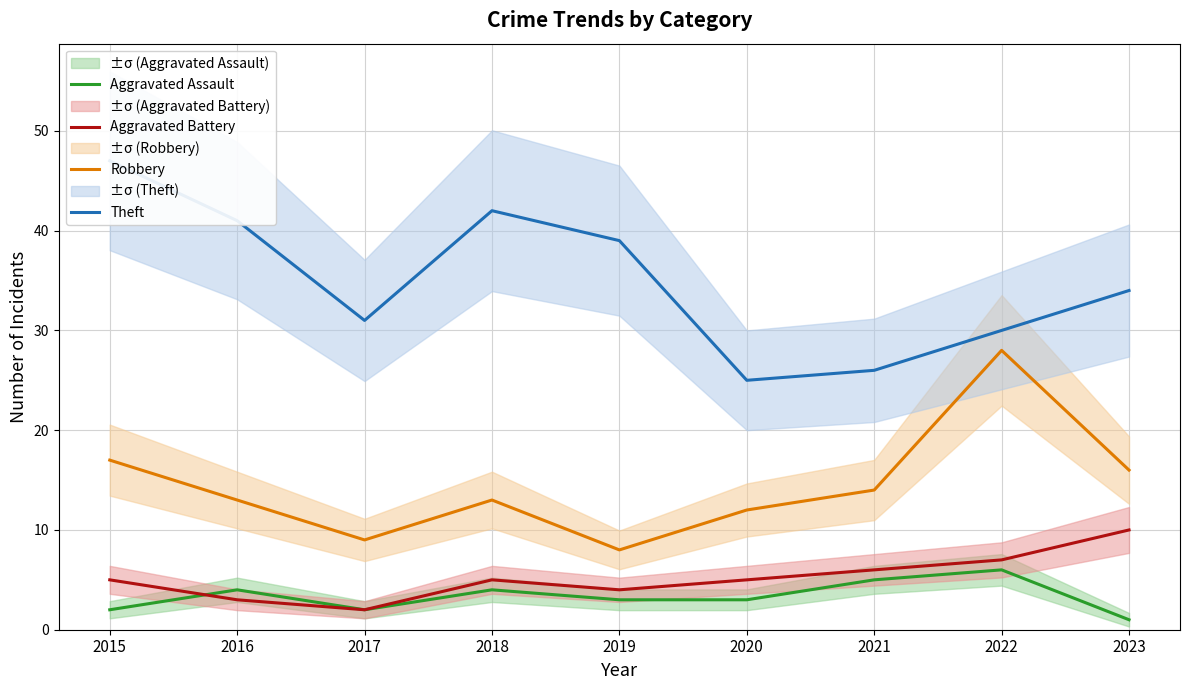

Does the chart have visible grid lines?

Yes